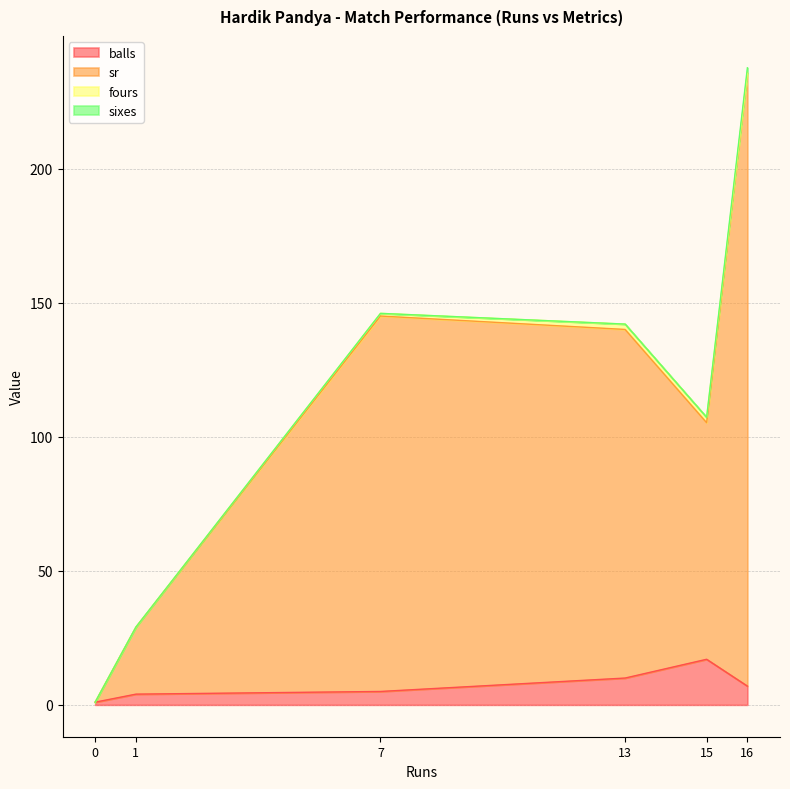

Between 0 and 16, which is larger?

16